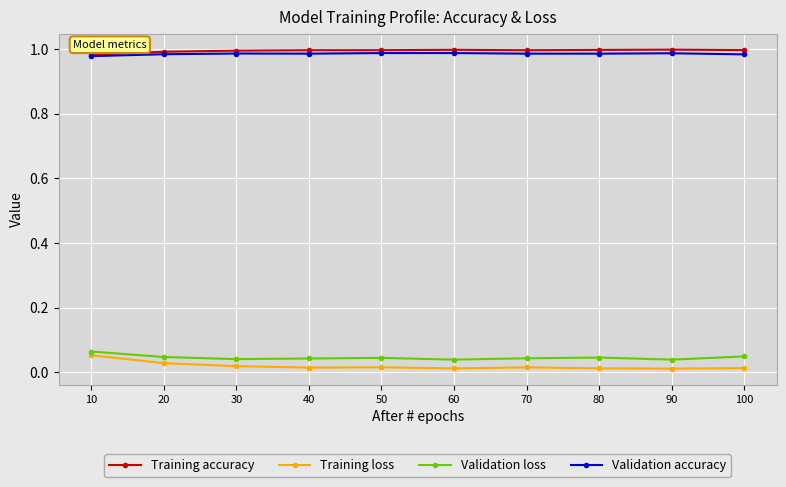

True or false: Validation loss and Training loss intersect in this chart.

False